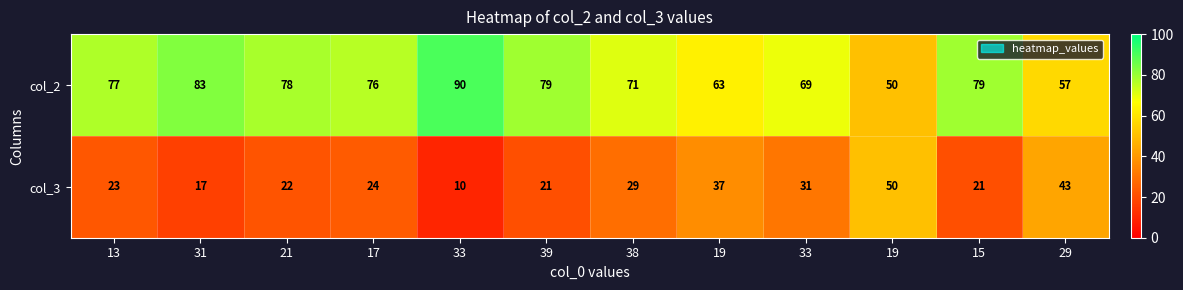

What is the difference between the highest and lowest values at 39?

58